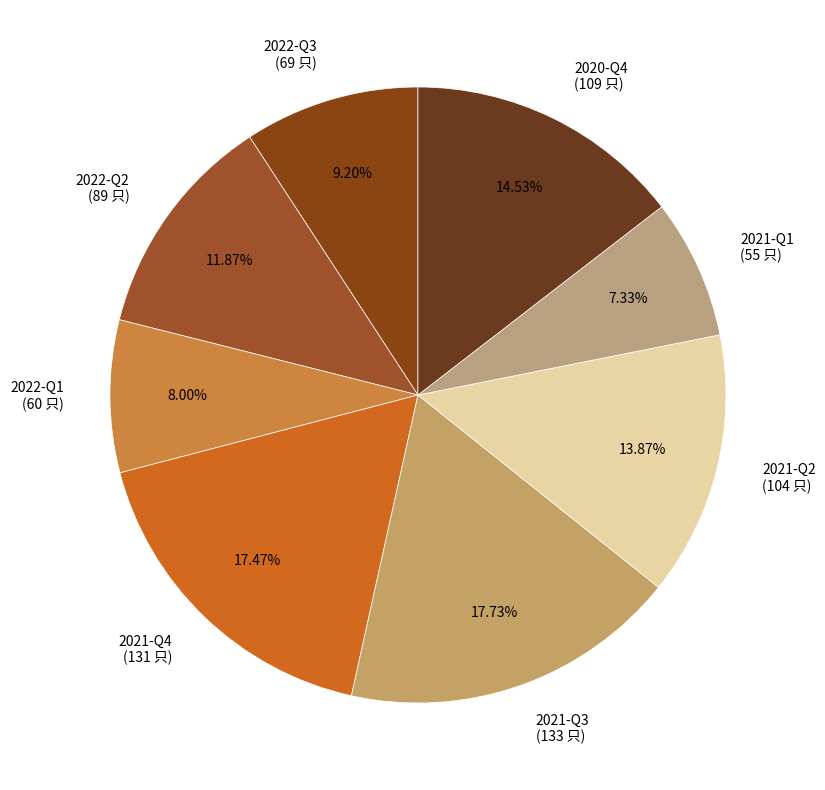

Is there any slice that represents more than half of the pie?

No